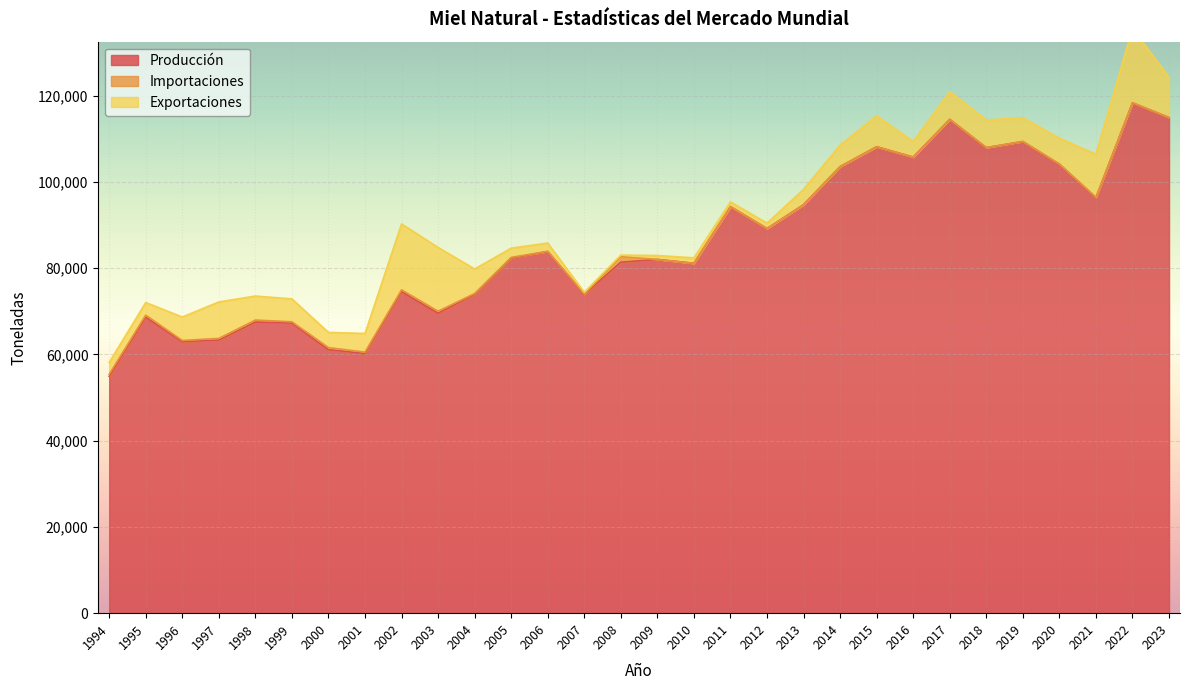

What are all the series names shown in the legend?

Producción, Importaciones, Exportaciones